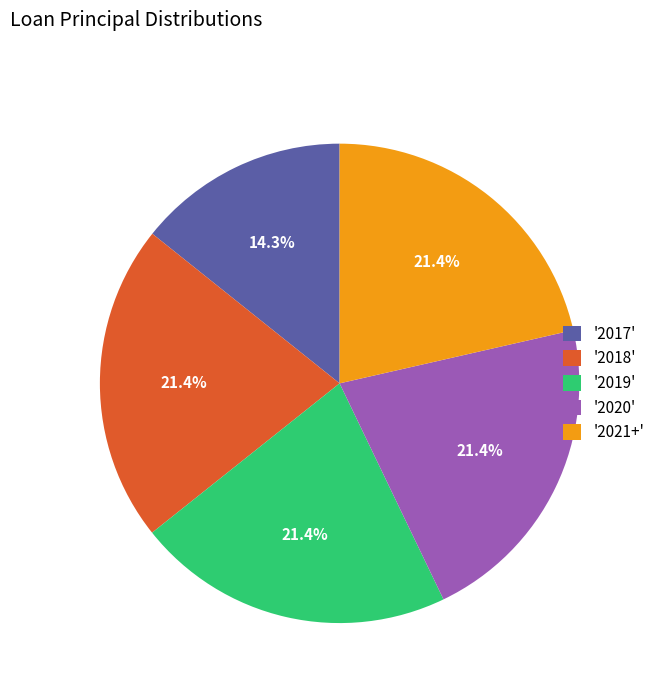

What is the smallest slice in the pie chart?

'2017'